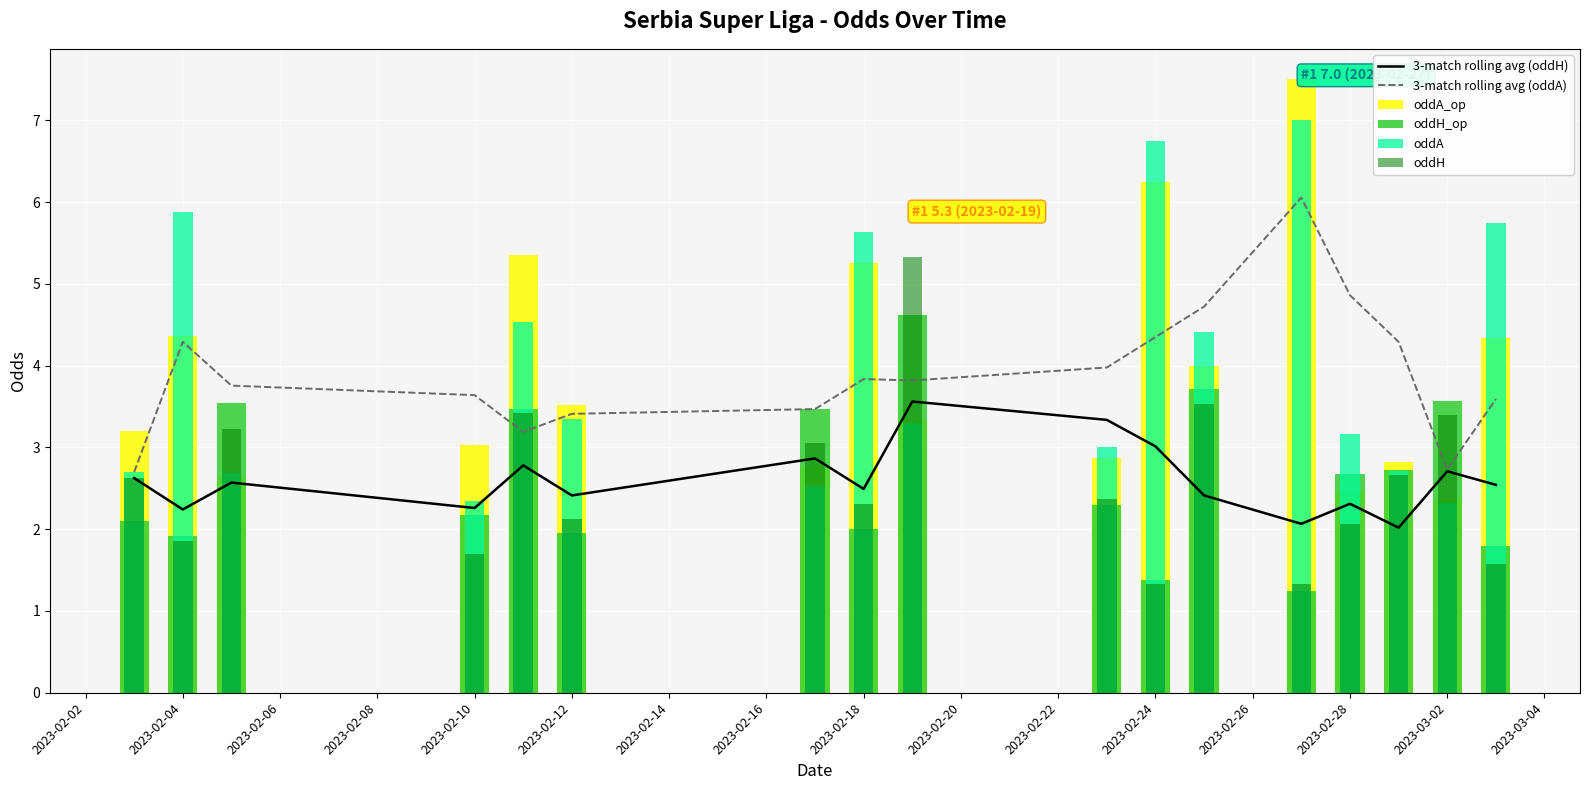

At how many categories does at least one series exceed 4?

10